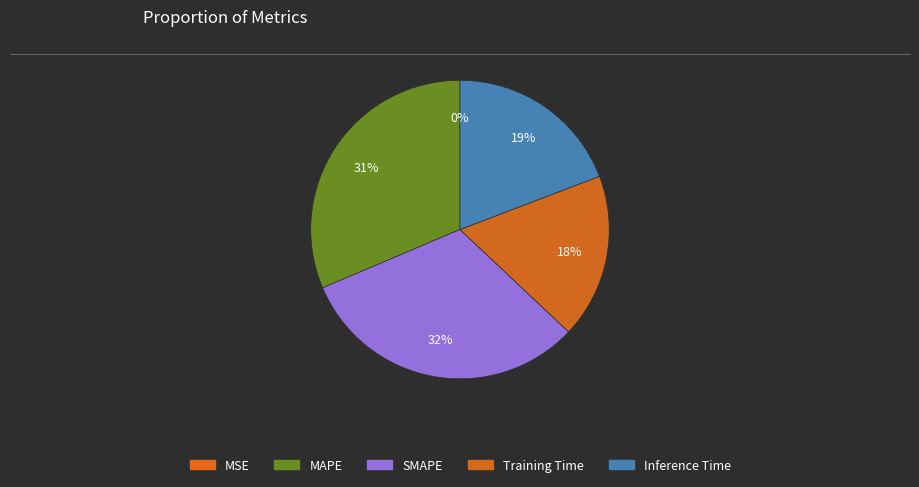

Rank the categories by value from highest to lowest.

SMAPE, MAPE, Inference Time, Training Time, MSE